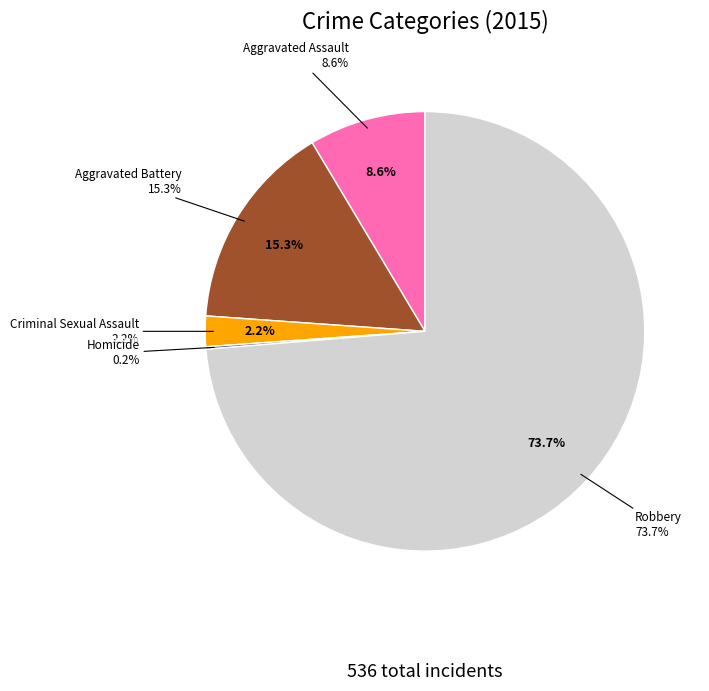

To the nearest percent, what is the difference between the Homicide and Robbery slice percentages?

74%